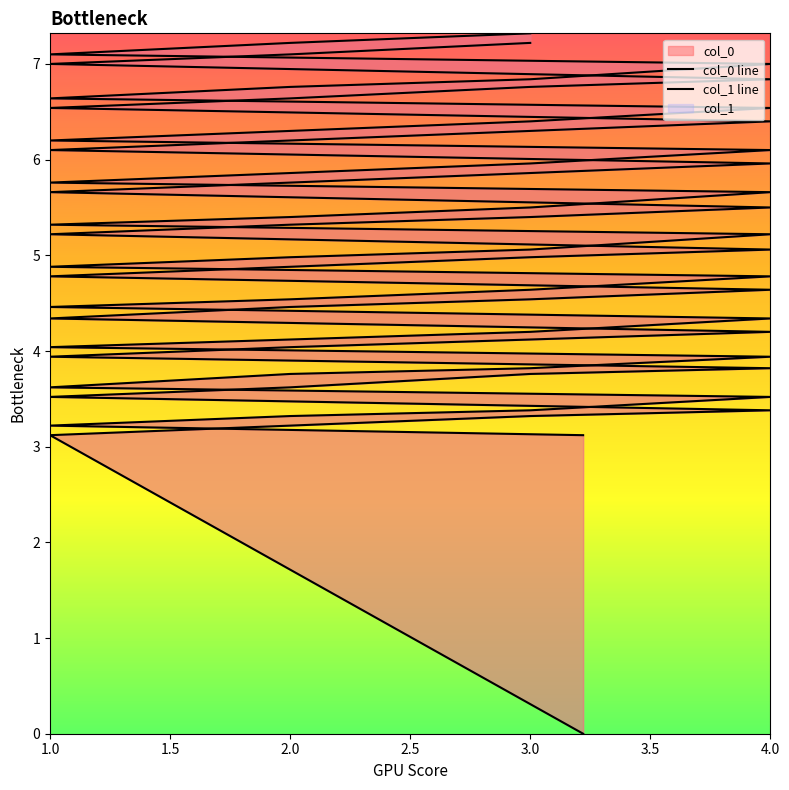

True or false: col_0 line and col_1 line intersect in this chart.

False